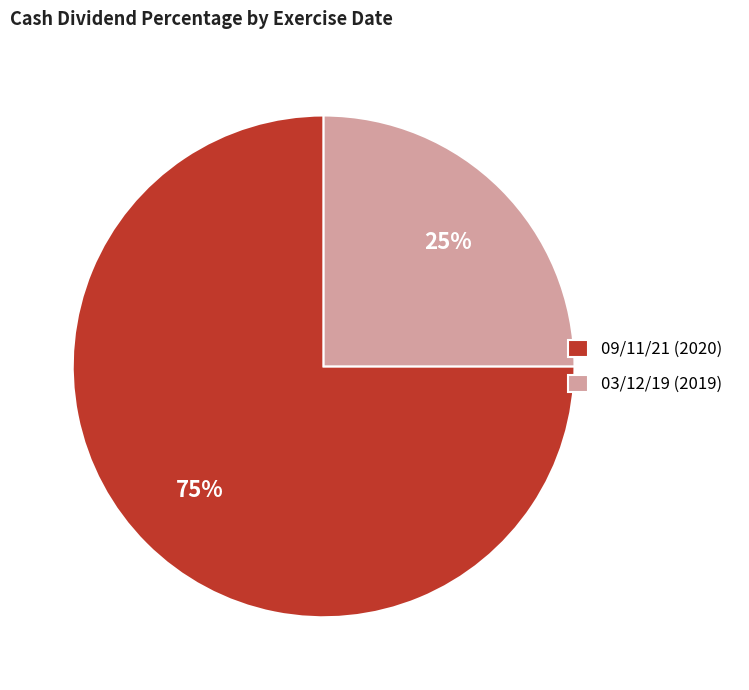

Does 09/11/21 (2020) represent more than half of the total?

Yes